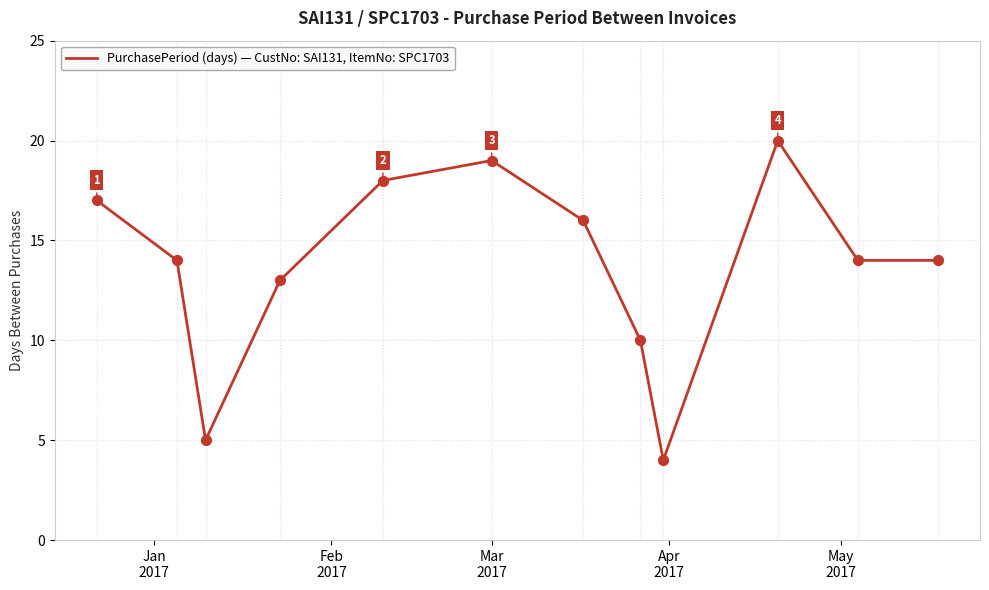

What is the greatest value displayed?

20